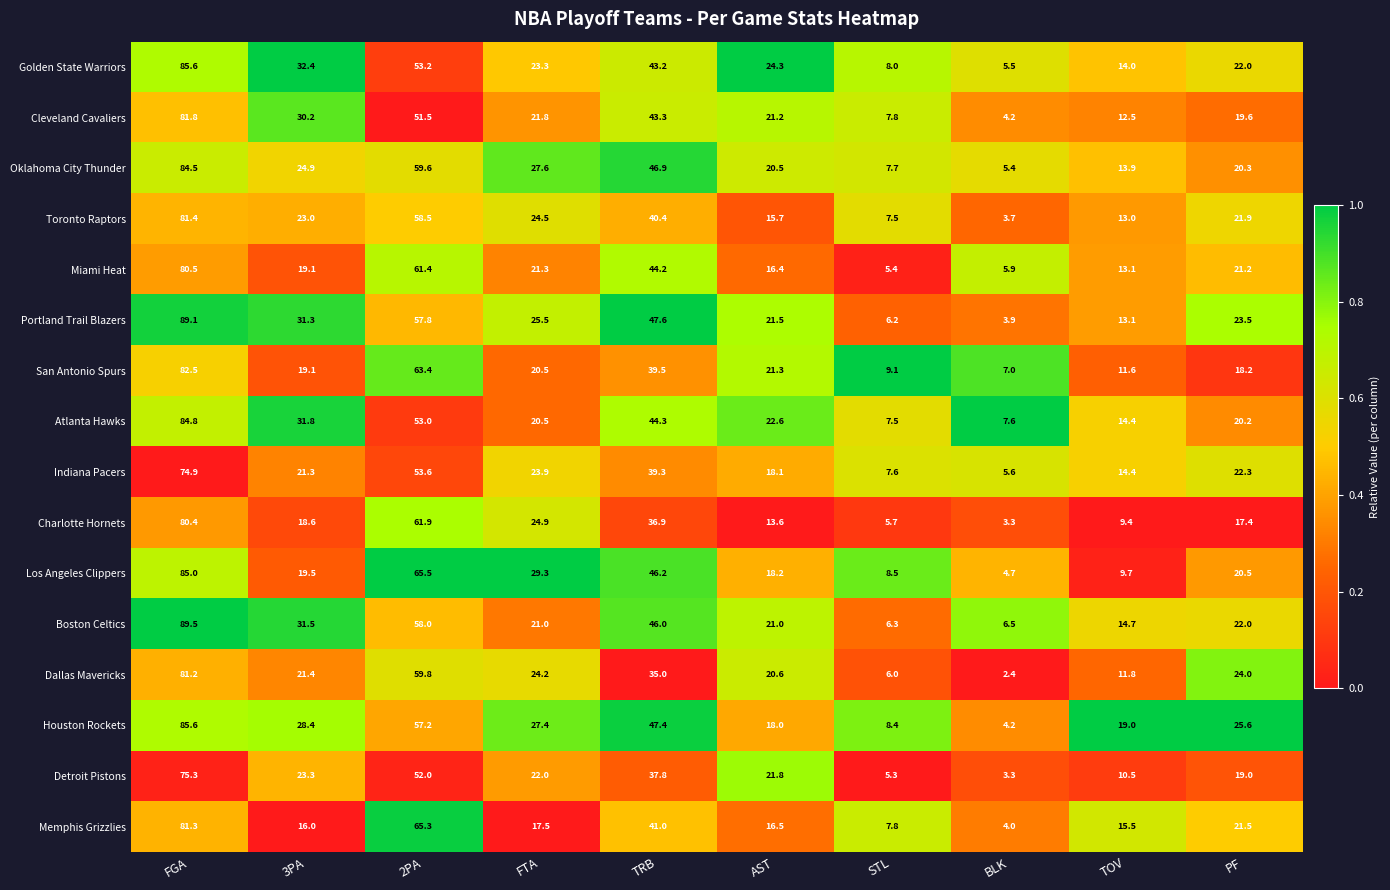

What is the difference between the maximum and minimum values in the Toronto Raptors series?

77.7